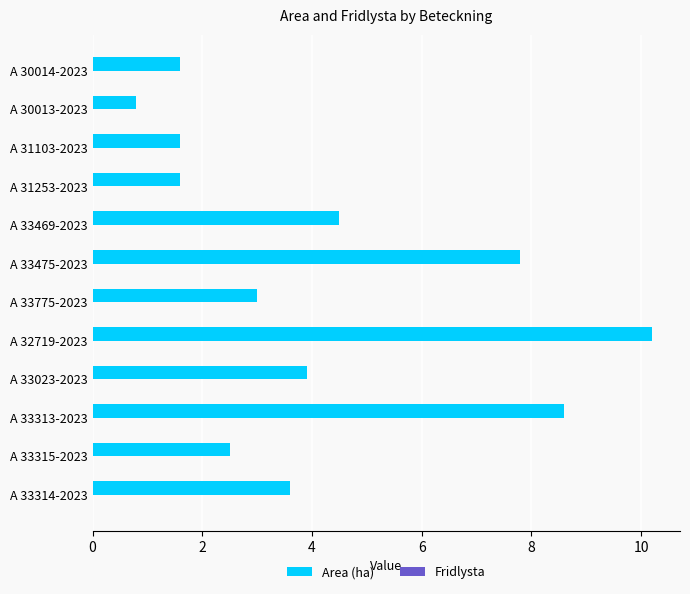

Reading top to bottom, list all the values displayed in this chart.

A 30014-2023=1.6	A 30013-2023=0.8	A 31103-2023=1.6	A 31253-2023=1.6	A 33469-2023=4.5	A 33475-2023=7.8	A 33775-2023=3.0	A 32719-2023=10.2	A 33023-2023=3.9	A 33313-2023=8.6	A 33315-2023=2.5	A 33314-2023=3.6